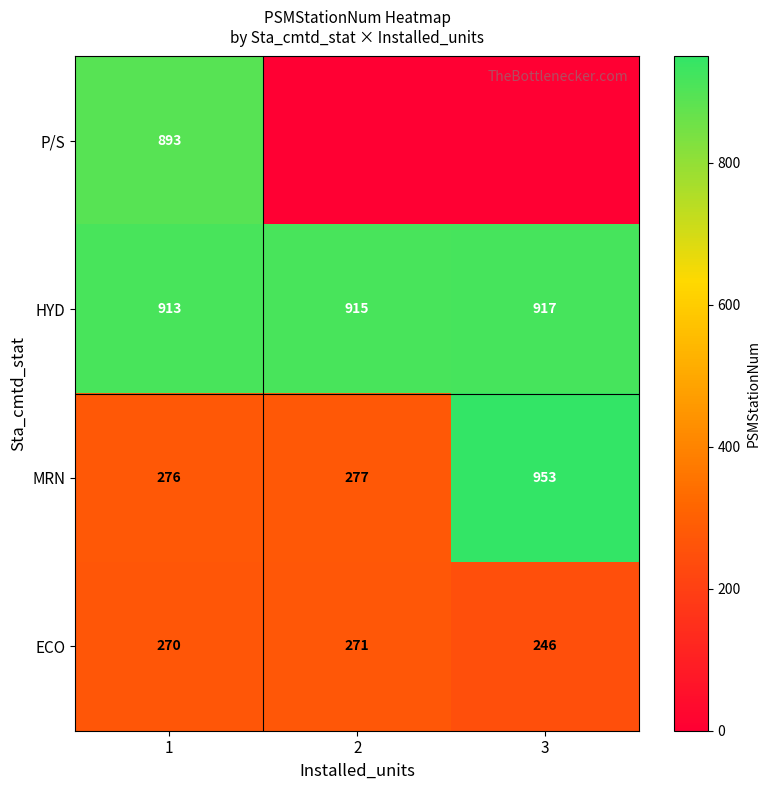

What value does the ECO series have at 2, to the nearest 5?

270